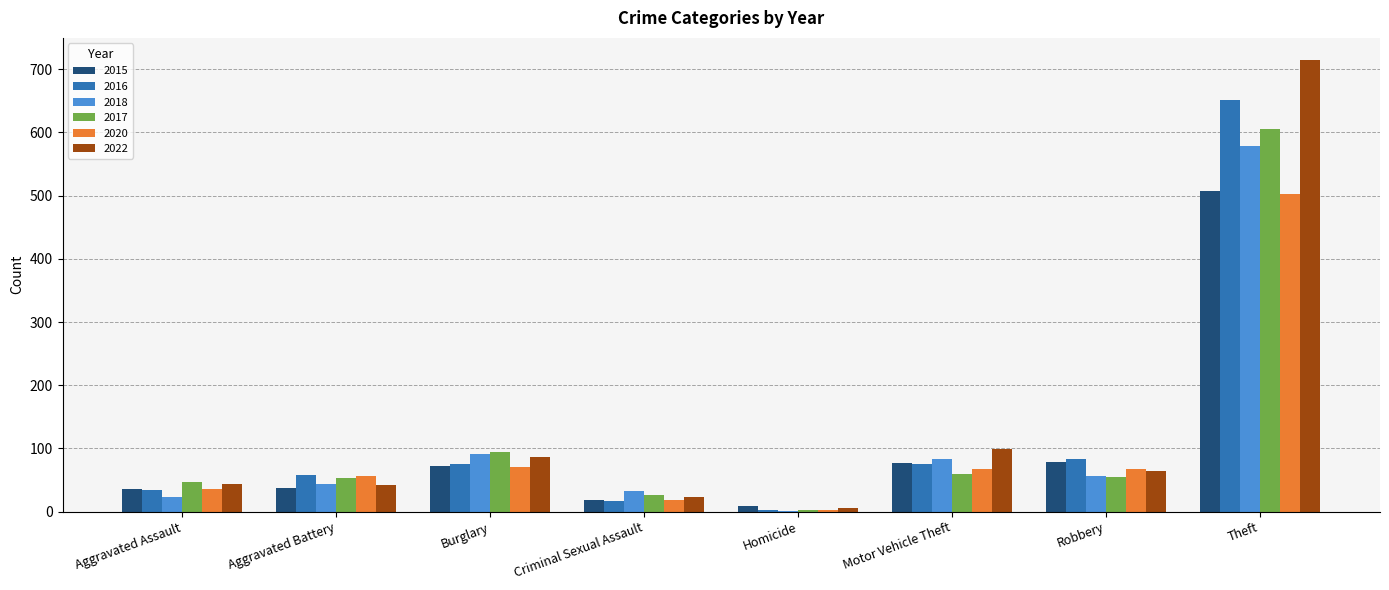

How many distinct data groups are displayed?

6